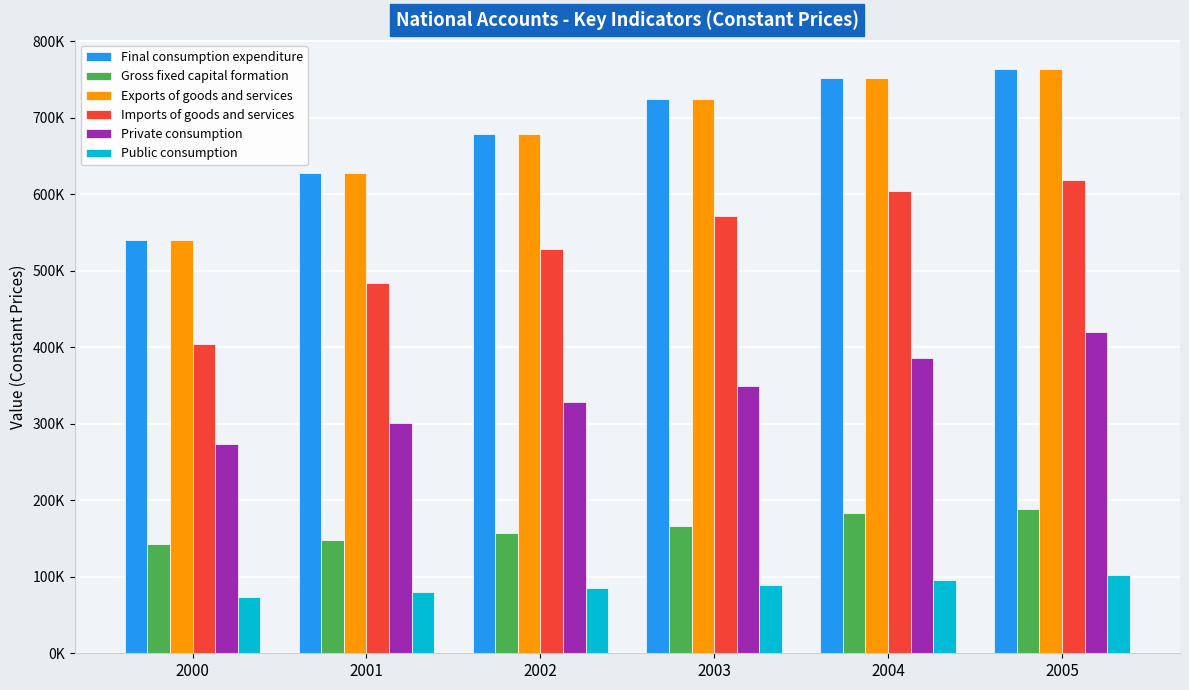

Does the chart contain stacked bars?

No